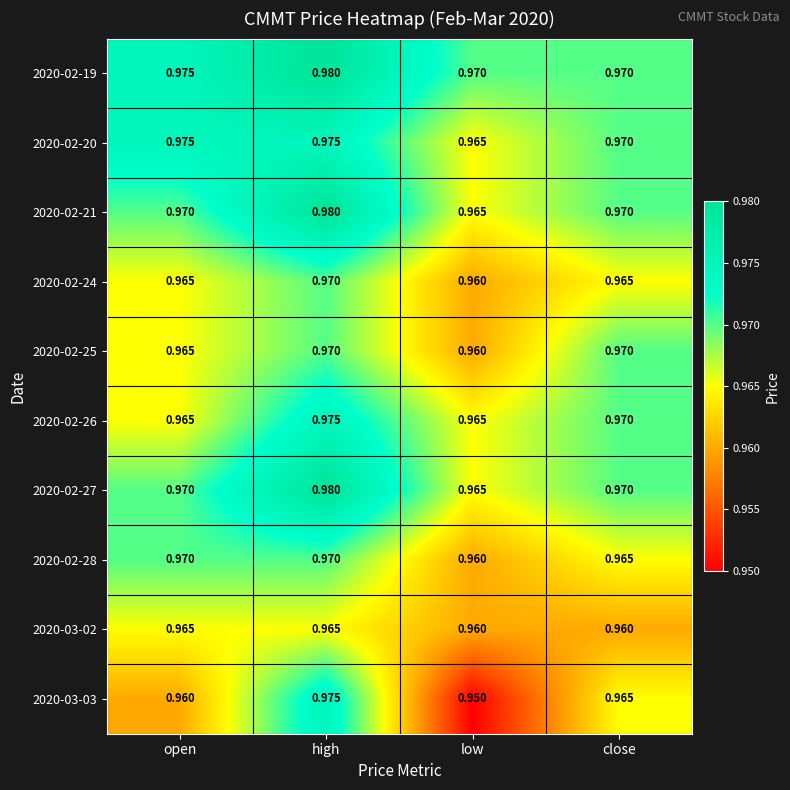

At how many categories does at least one series exceed 0?

4